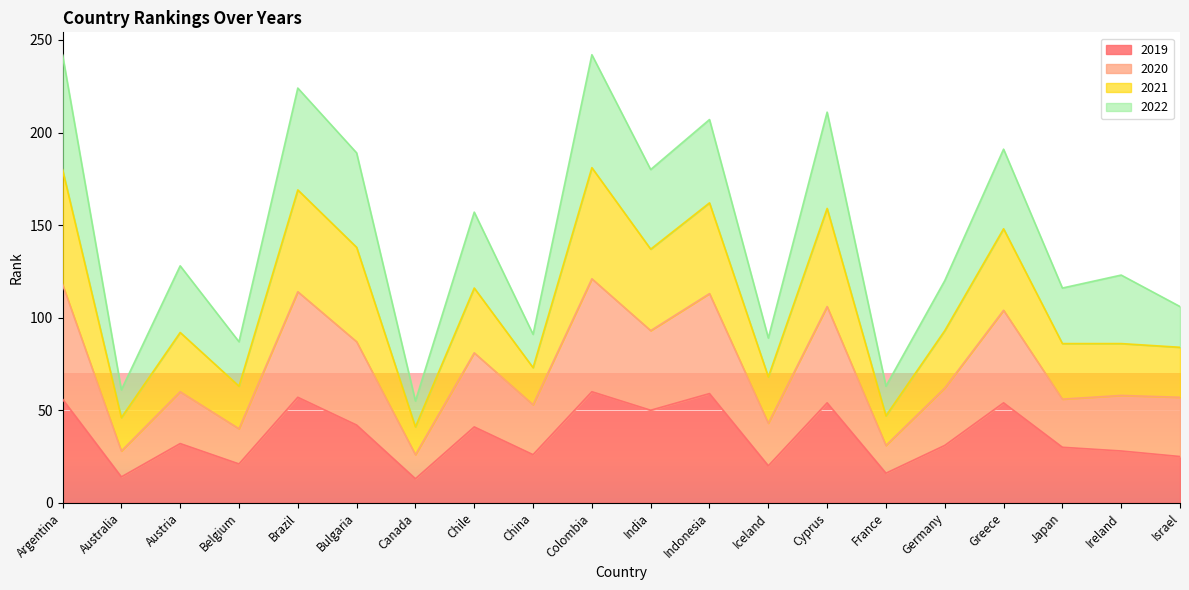

What is the minimum value for 2019?

13